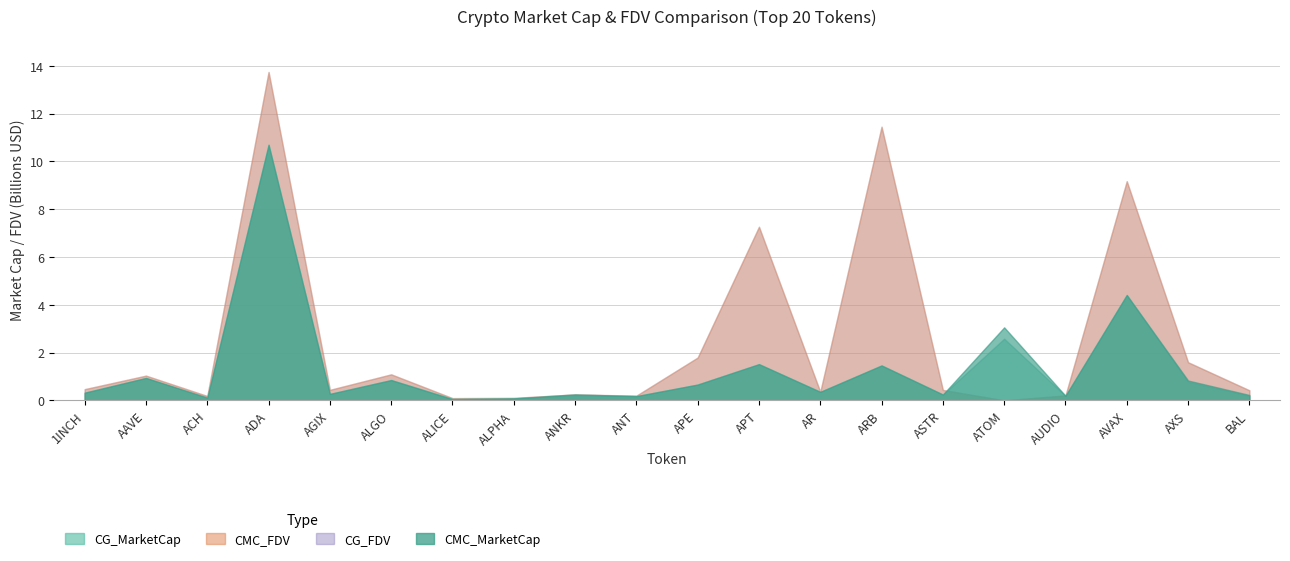

What is the label of the 11th point from the right?

ANT